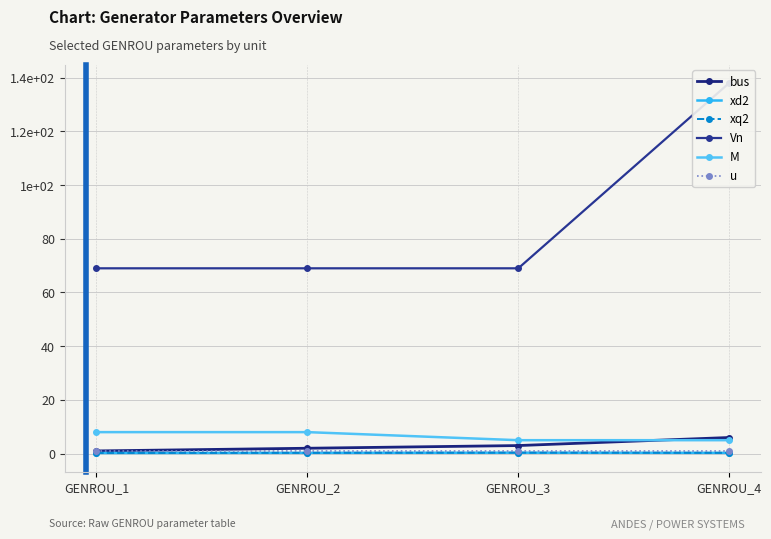

At how many categories does at least one series exceed 56?

4